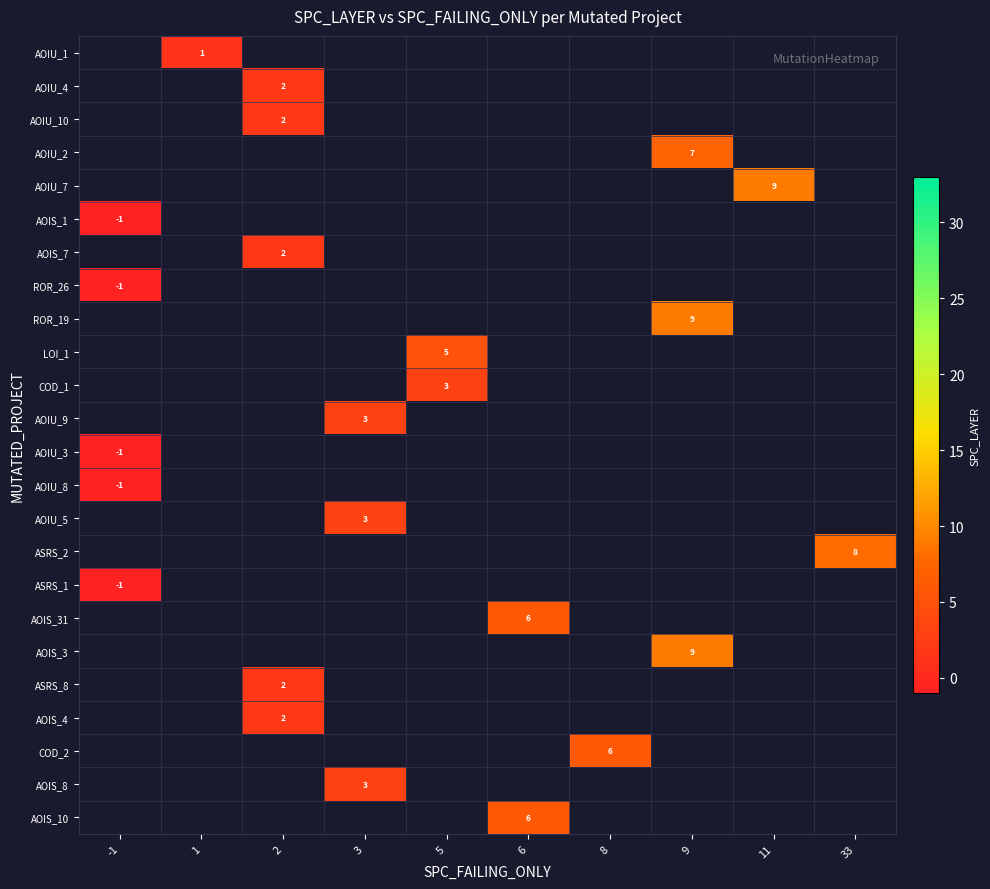

Is it true that AOIU_10 equals 2 at 2?

True